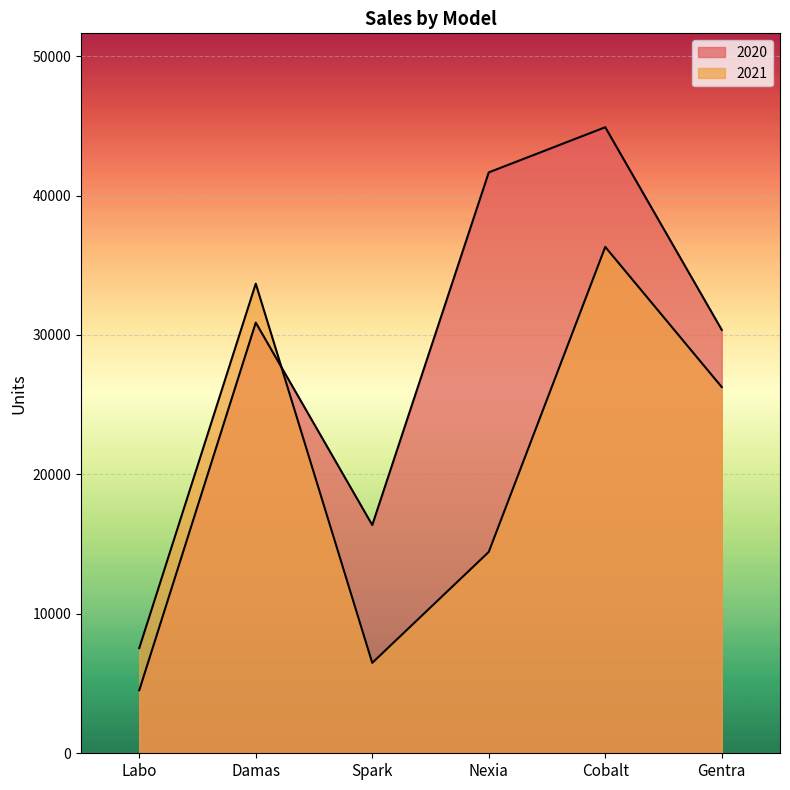

At which category is the sum across all series the highest?

Cobalt